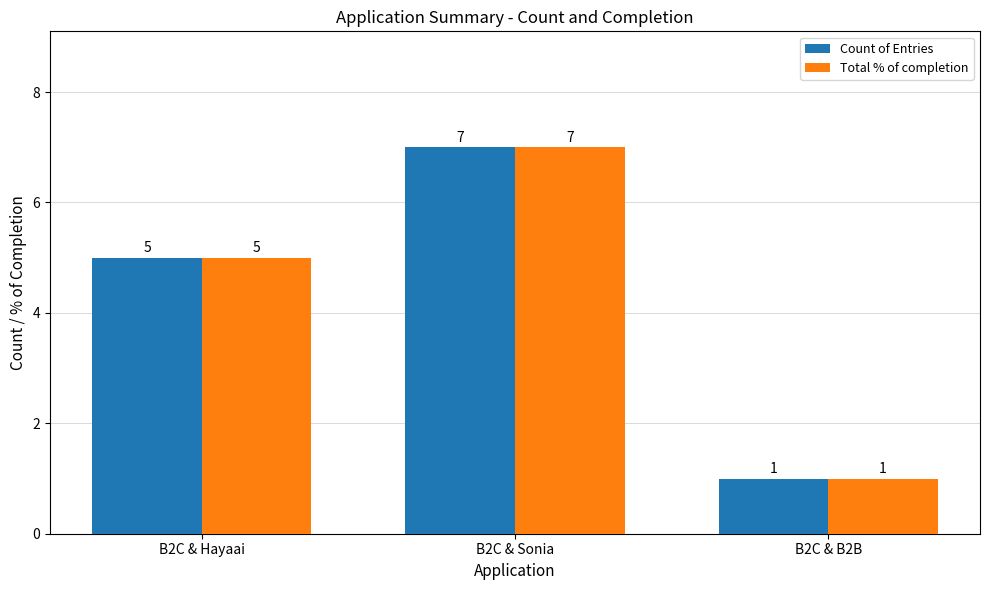

What is the value of the Count of Entries bar at the 3rd from the left?

1